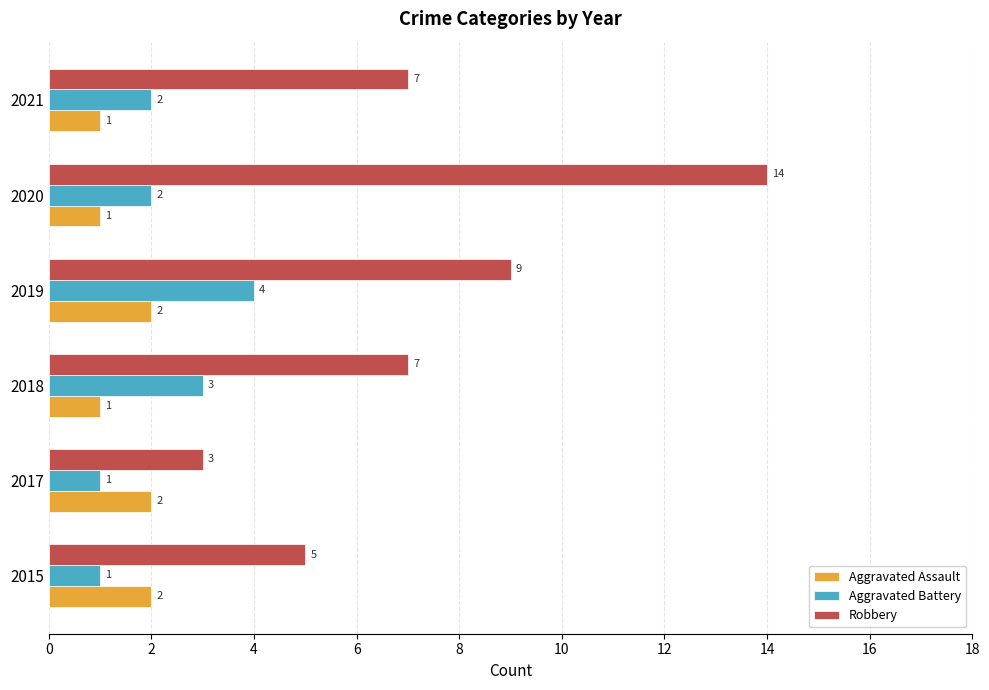

How many Robbery values are between 5 and 9?

4